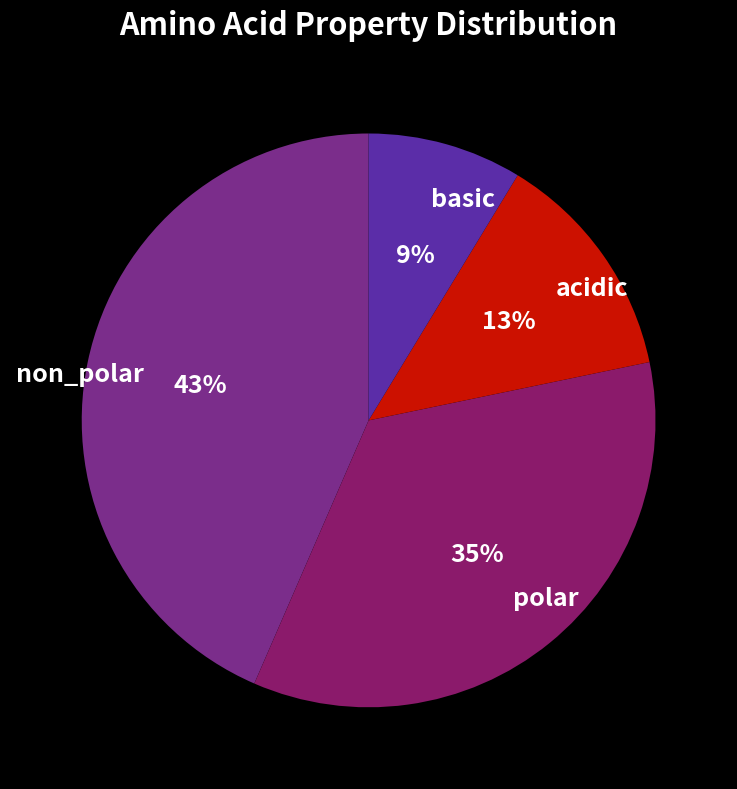

To the nearest percent, what is the average slice percentage?

25%